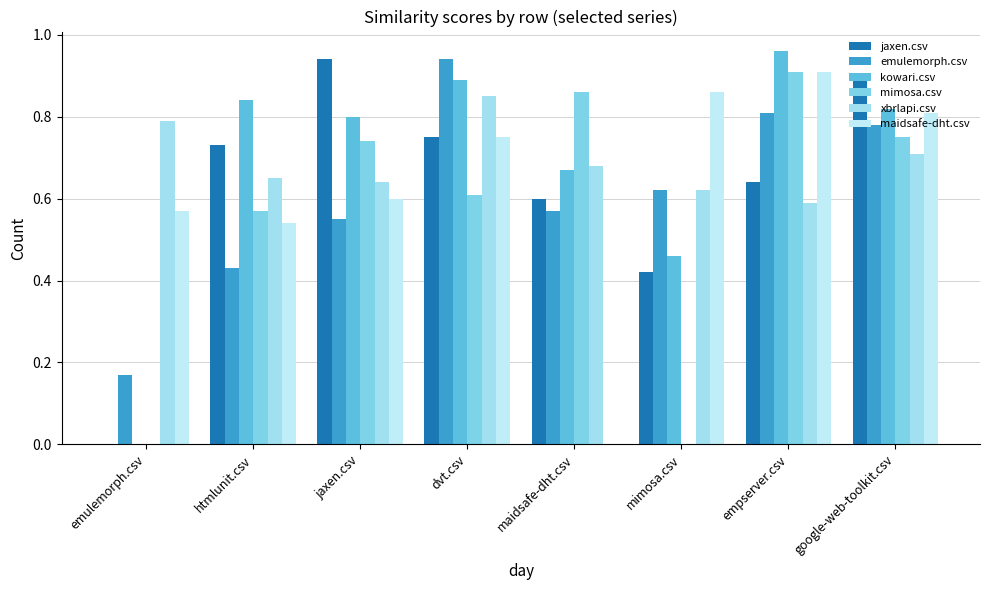

At which label is jaxen.csv closest to 0?

emulemorph.csv